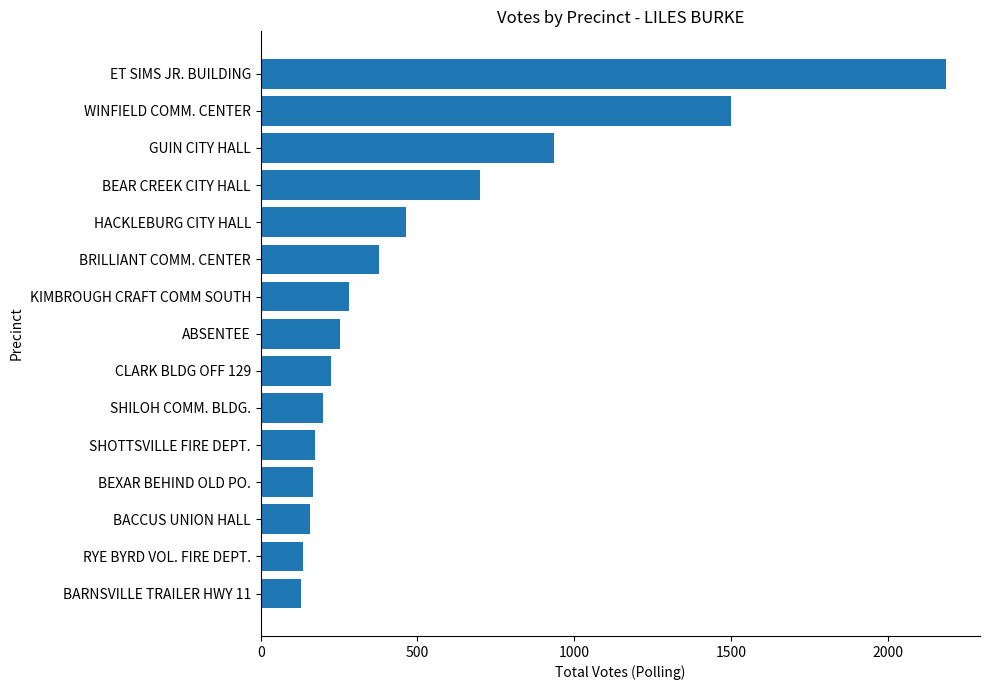

Are the bars grouped side by side (vs. stacked)?

No